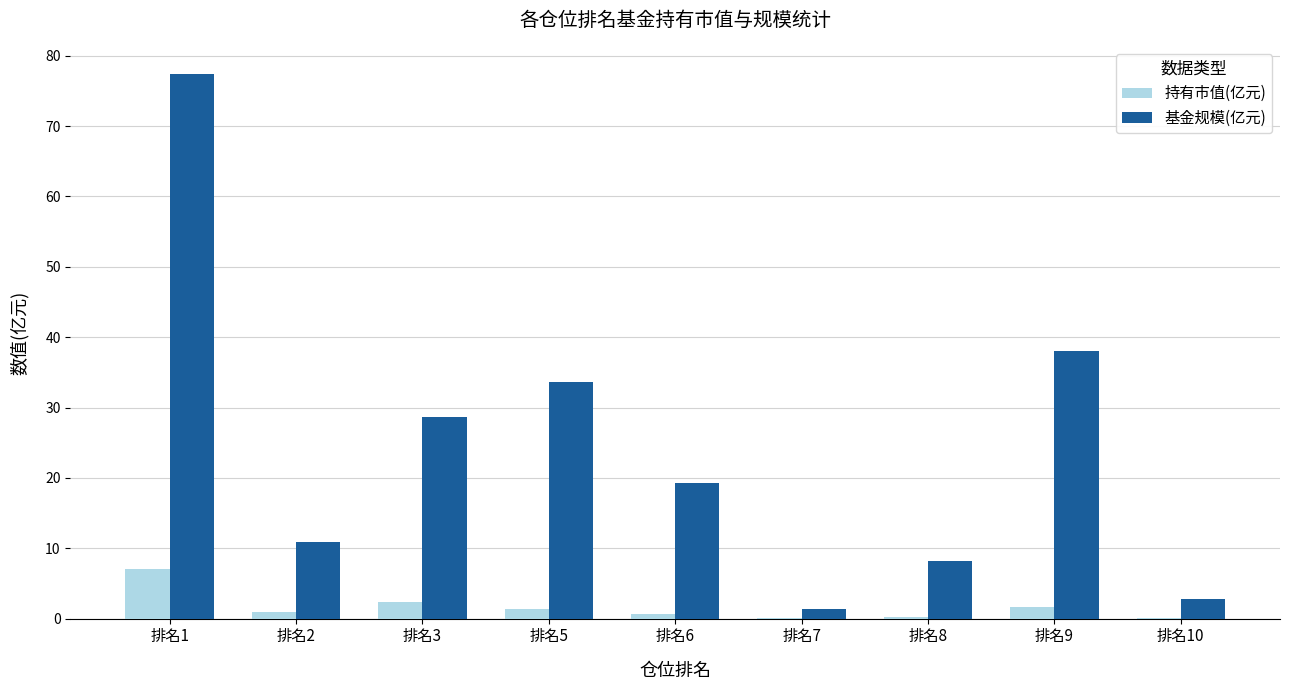

Which series changed the most between 排名1 and 排名6?

基金规模(亿元)